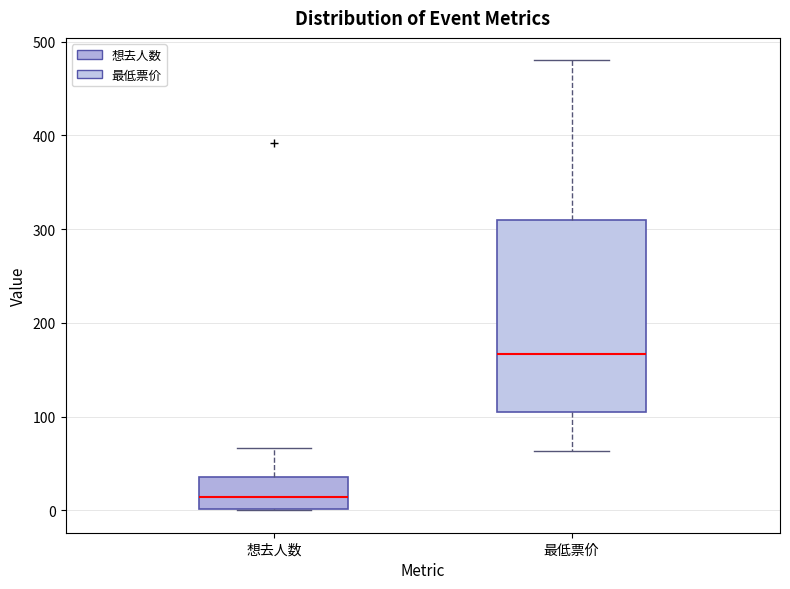

Reading left to right, read every box against the y-axis: the position of its median line, the range the box covers, and the ends of its whiskers. The values are not printed on the chart, so give them approximately, as read against the axis.

想去人数: median 10, box 0 to 40, whiskers 0 to 70
最低票价: median 170, box 100 to 310, whiskers 60 to 480